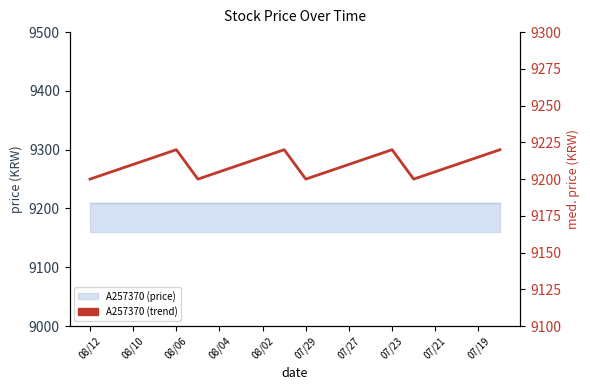

What is the change in value from 08/06 to 19?

+10